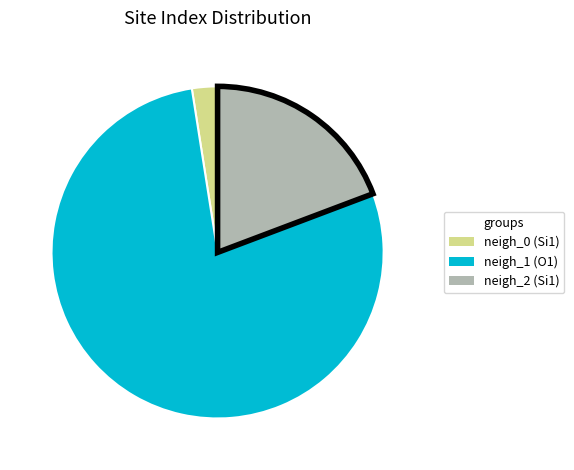

Is there any slice that represents more than half of the pie?

Yes